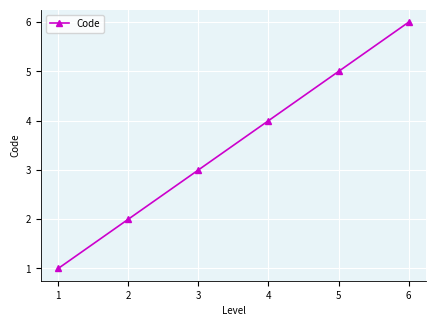

The chart shows a value of 1 at 2. True or false?

False